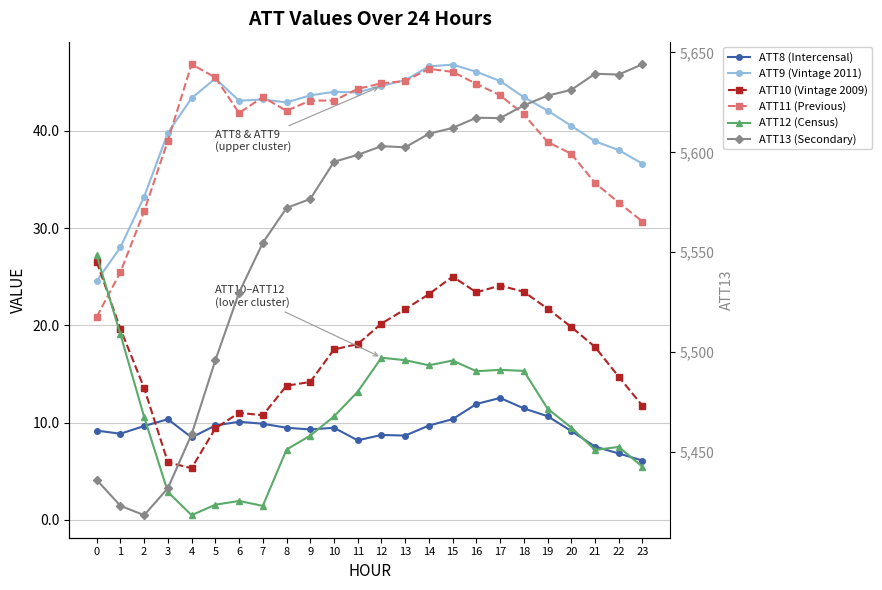

How many values in the ATT13 (Secondary) series are below 5602?

12